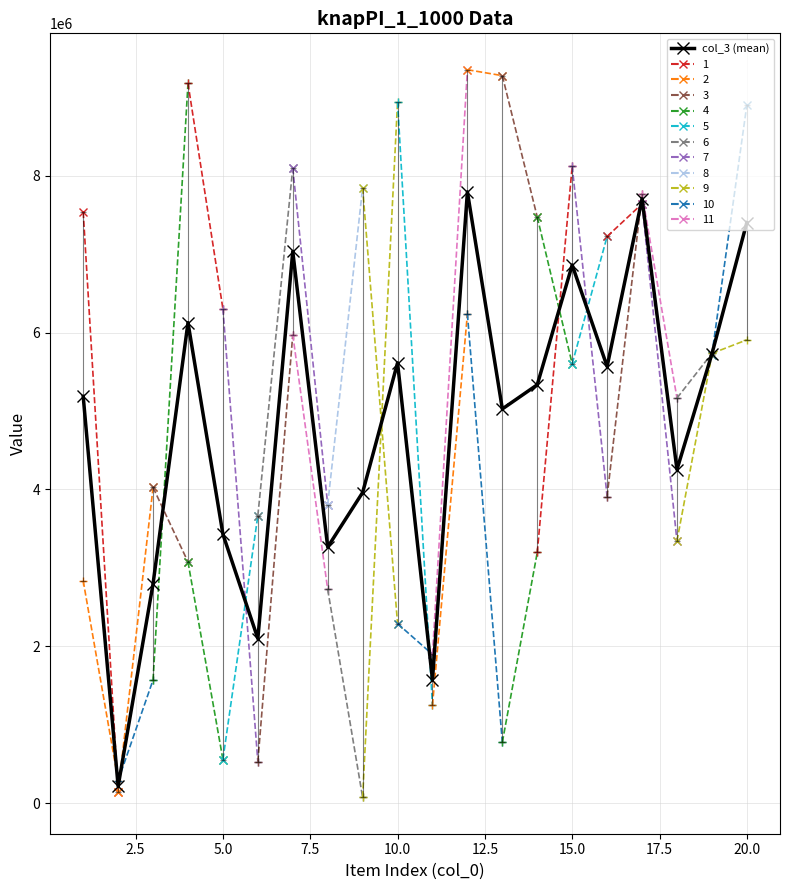

What is the difference between the maximum and minimum values?

7575271.0